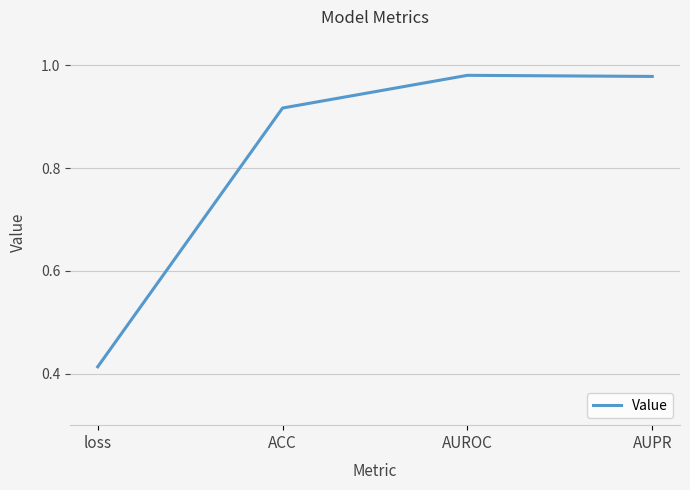

What is the difference between the maximum and minimum values?

0.6